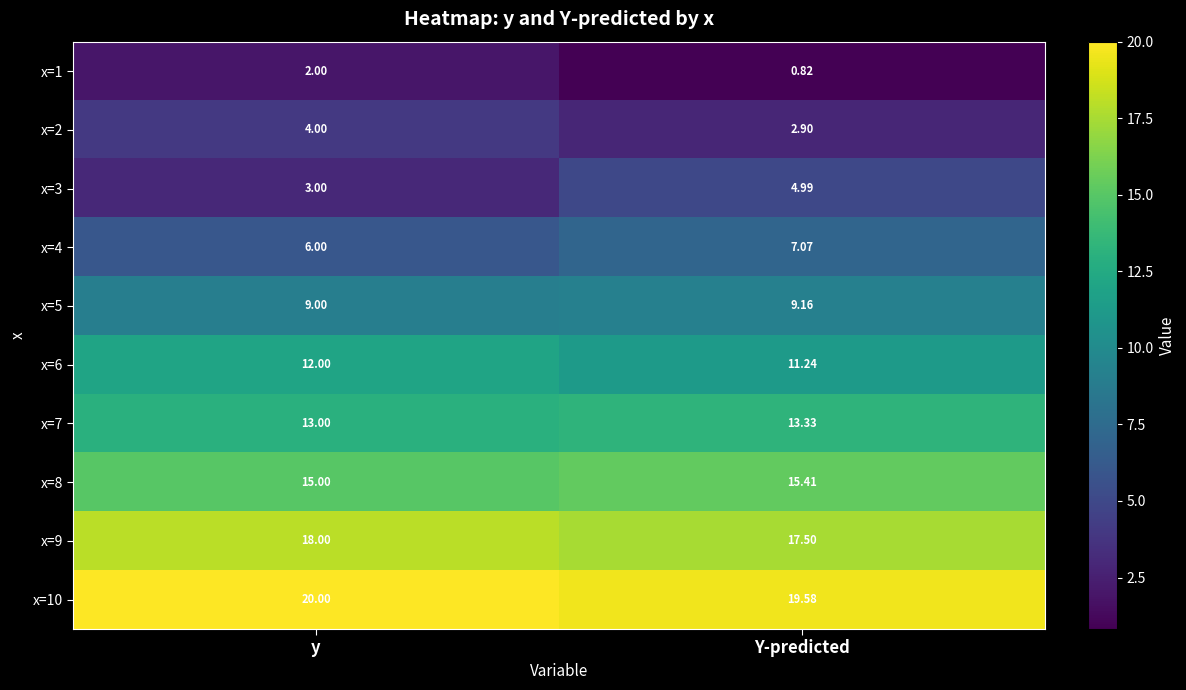

Which category has the lowest value across all series?

Y-predicted